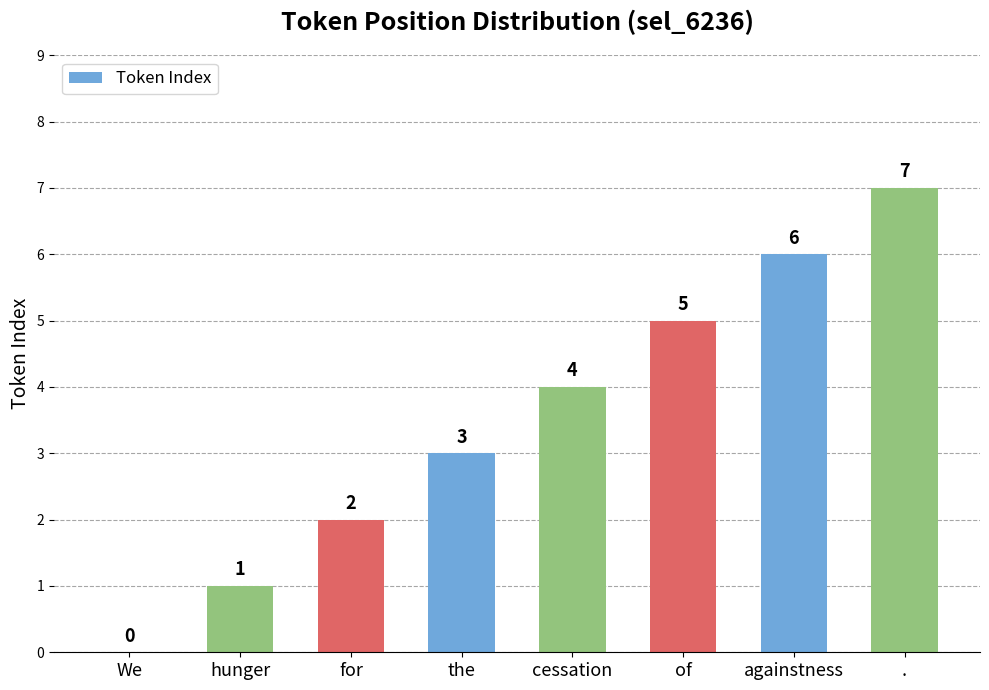

What value does the data have at againstness?

6